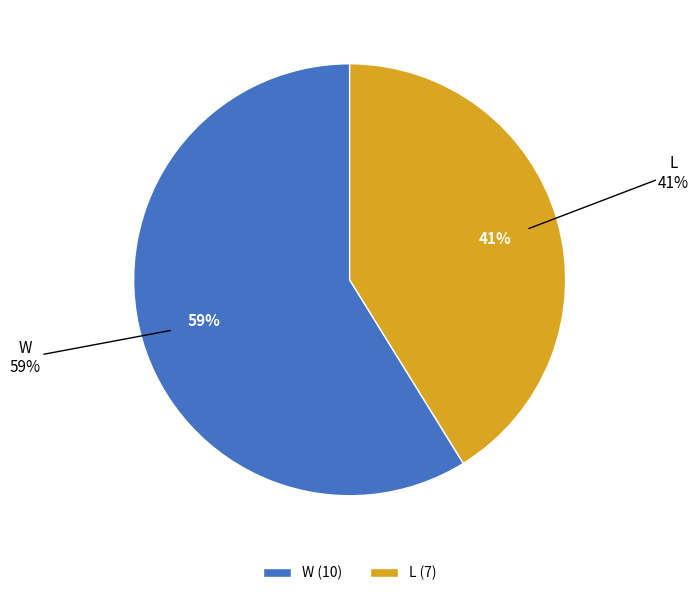

Does W account for over 50% of the chart?

Yes